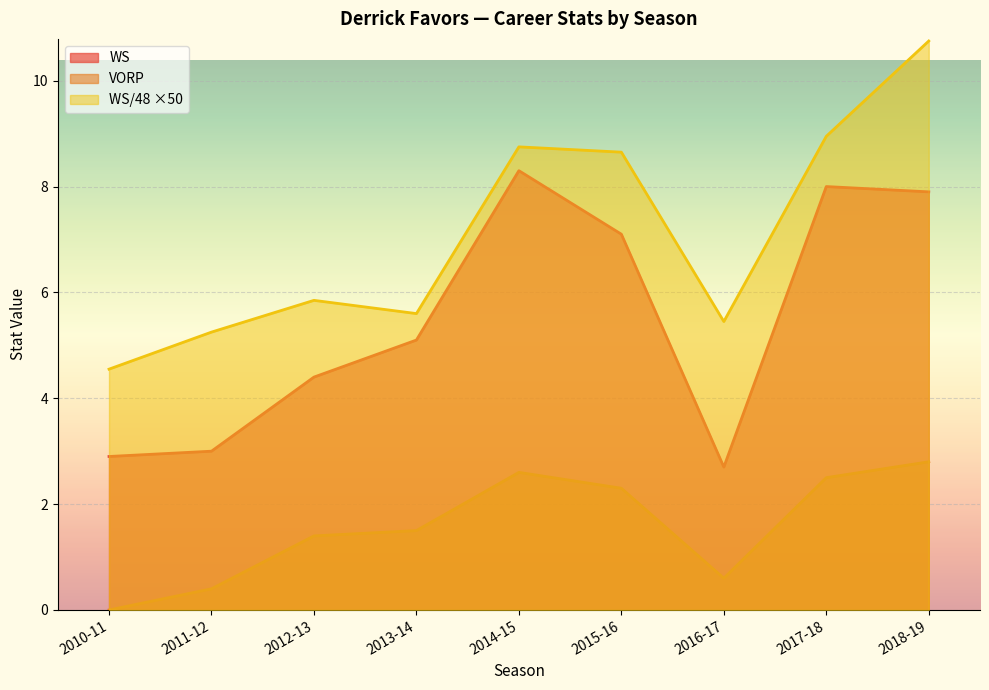

What is the spread (max minus min) of values at 2014-15?

6.2